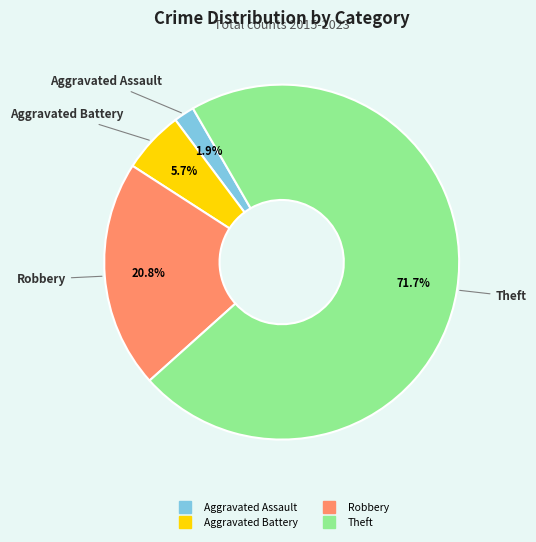

Which category has the smallest portion of the pie?

Aggravated Assault